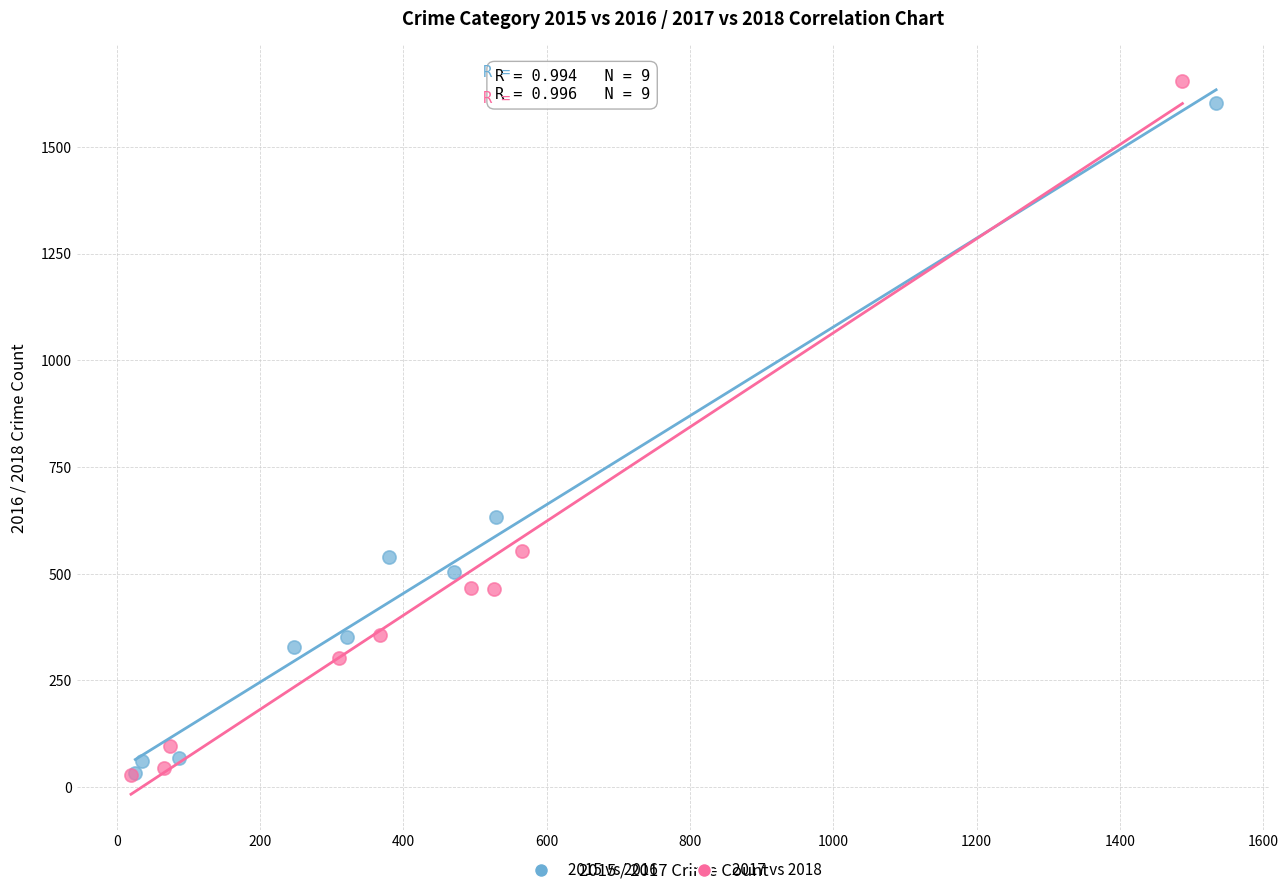

Which series has the largest Y range (max minus min)?

2017 vs 2018